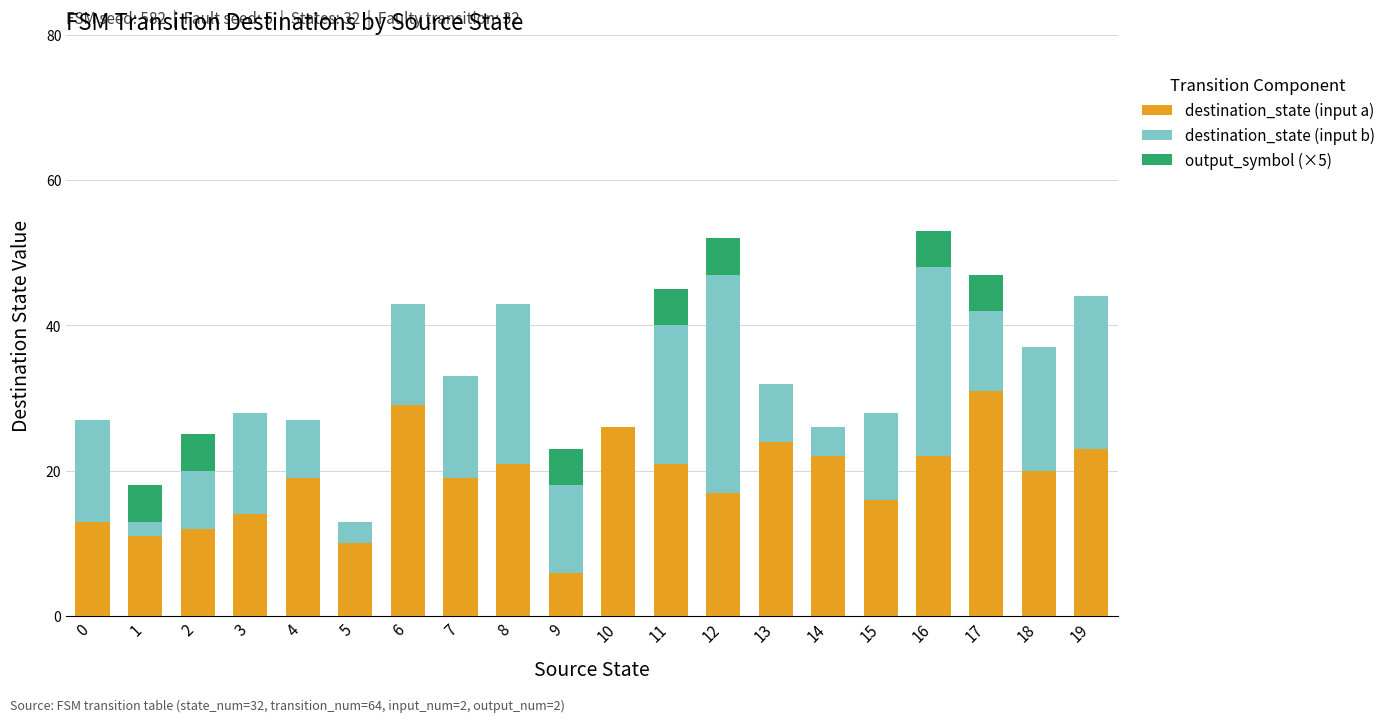

How many data points does each series have?

20